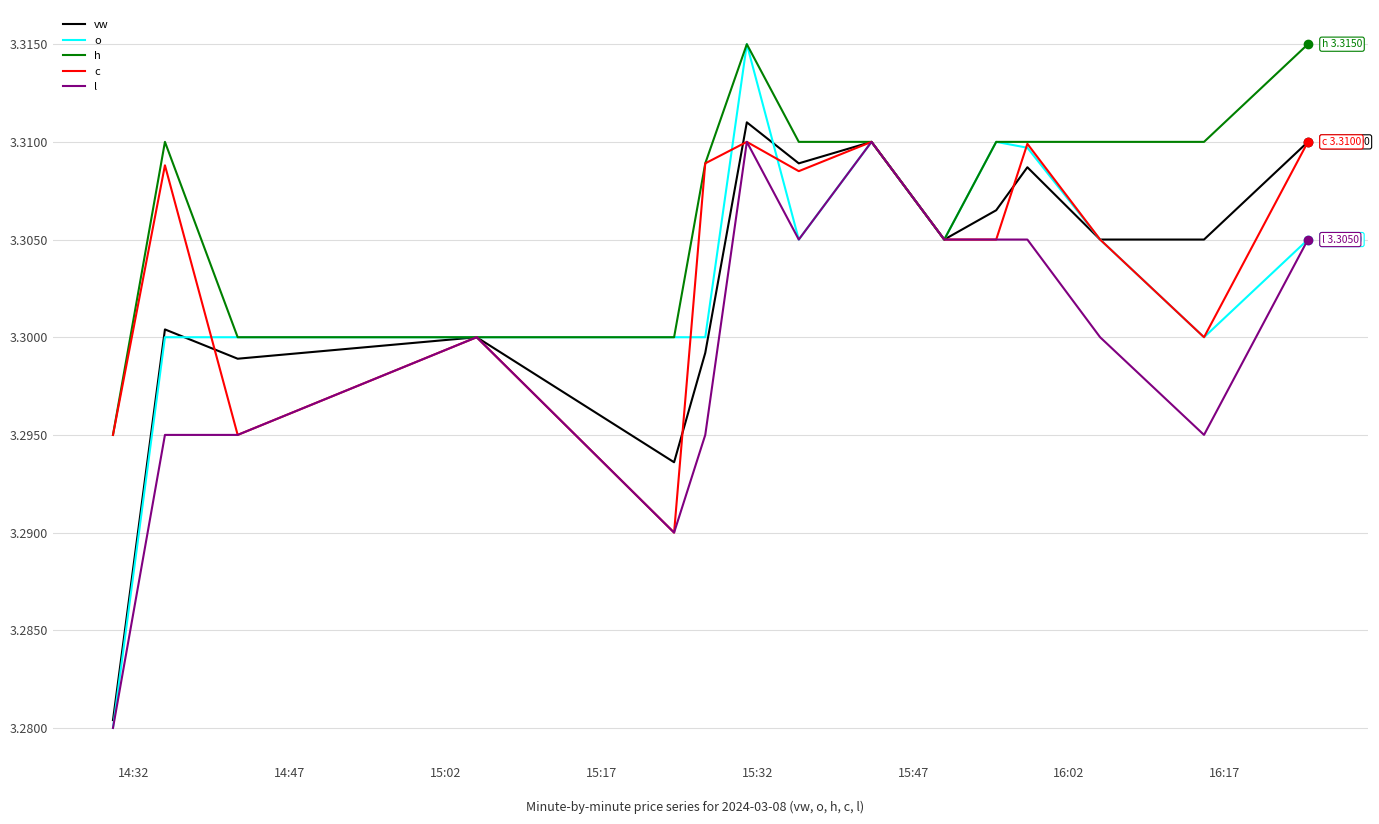

Does the chart have visible grid lines?

Yes